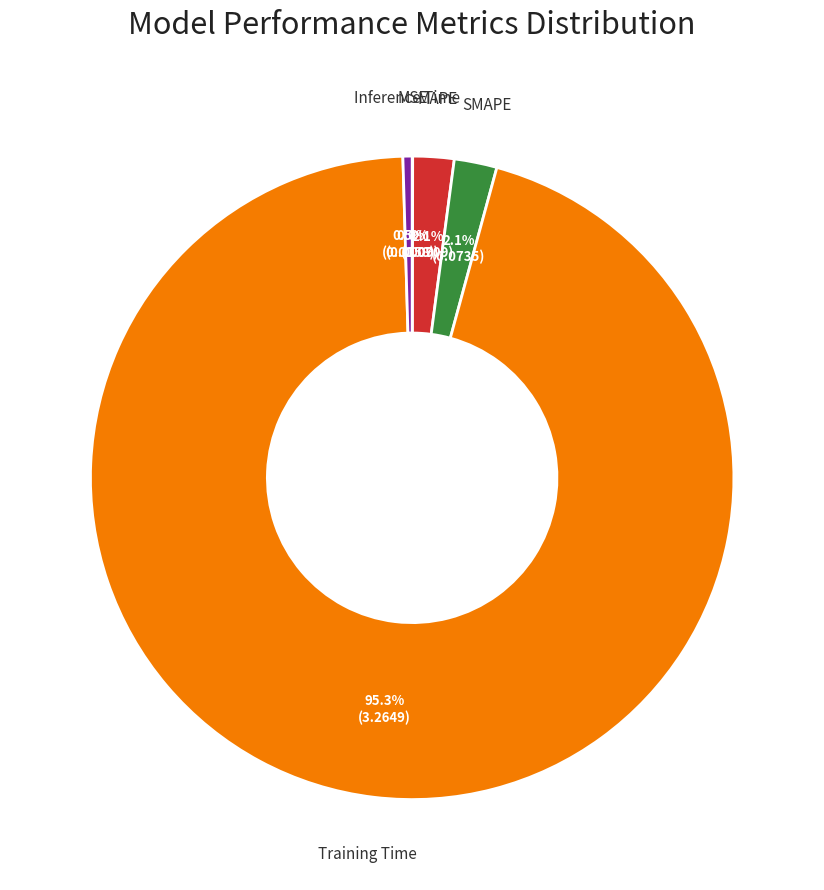

To the nearest percent, what is the average slice percentage?

20%